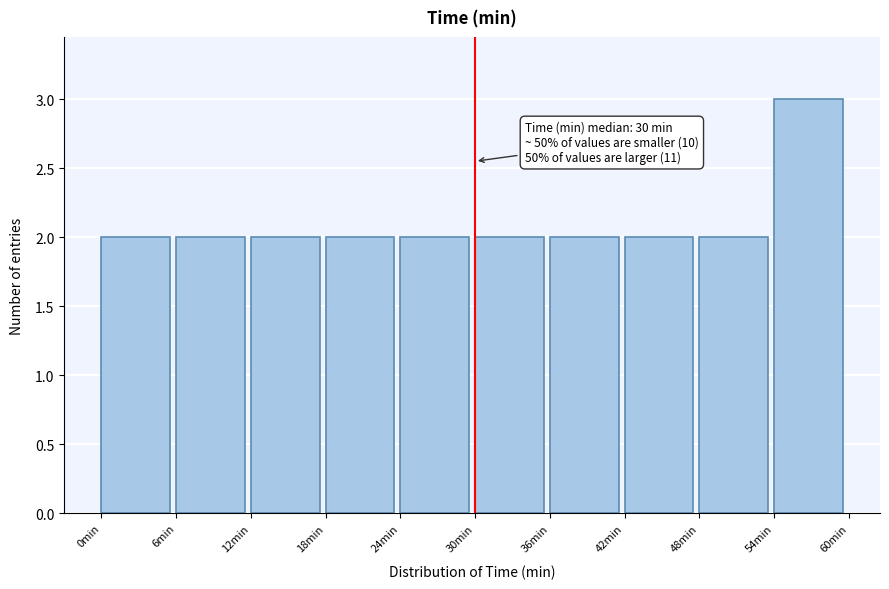

Over which range of the x-axis is the bar tallest?

54 to 60